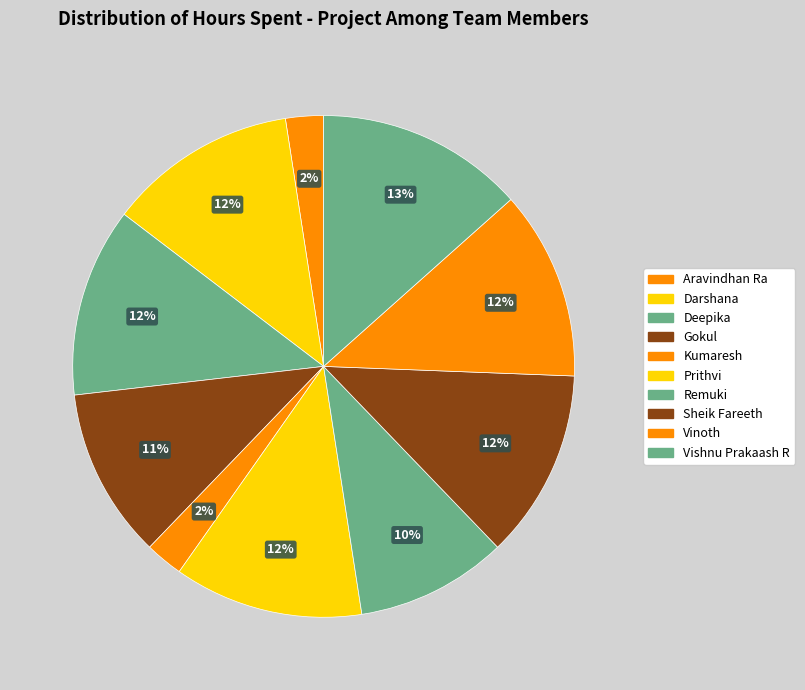

Combined, do Deepika and Prithvi account for over 50%?

No